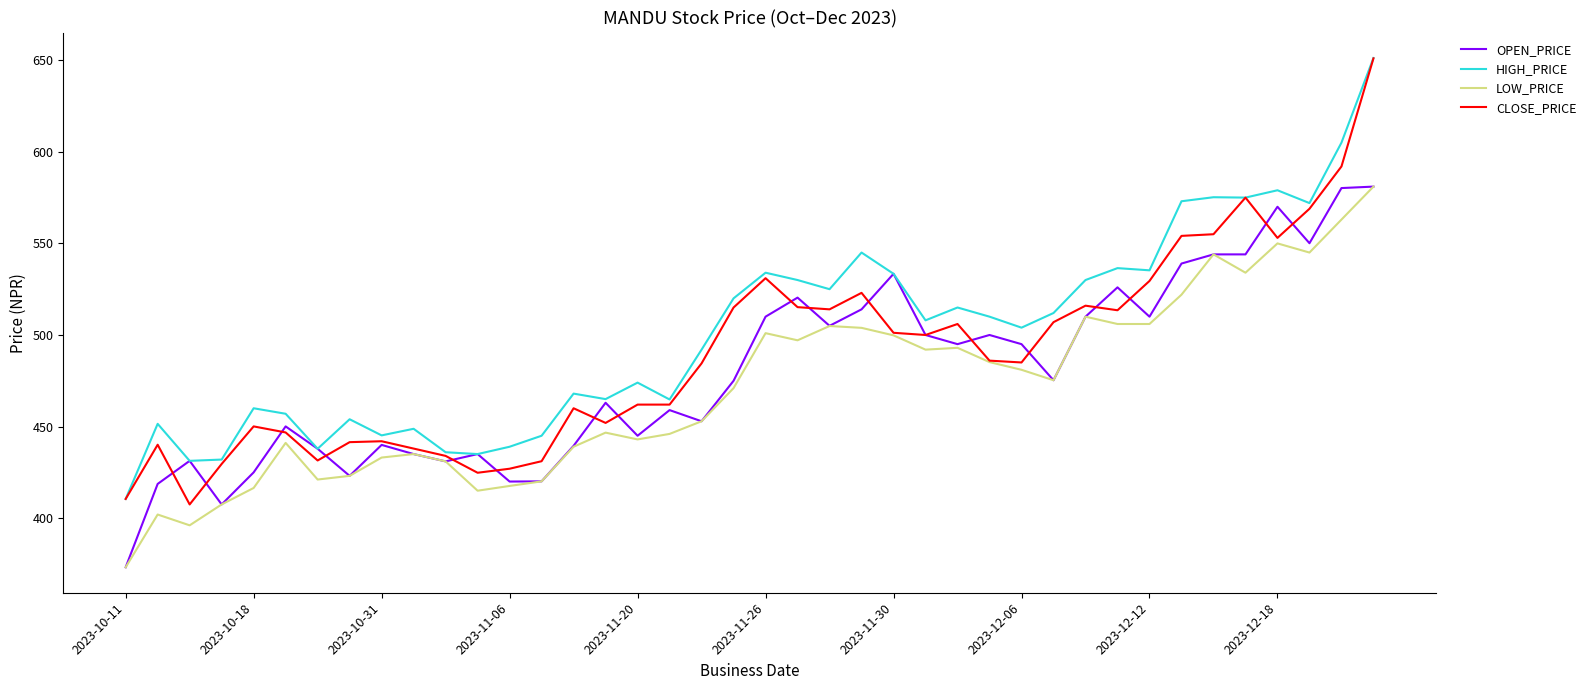

What is the average value of the LOW_PRICE series?

470.6